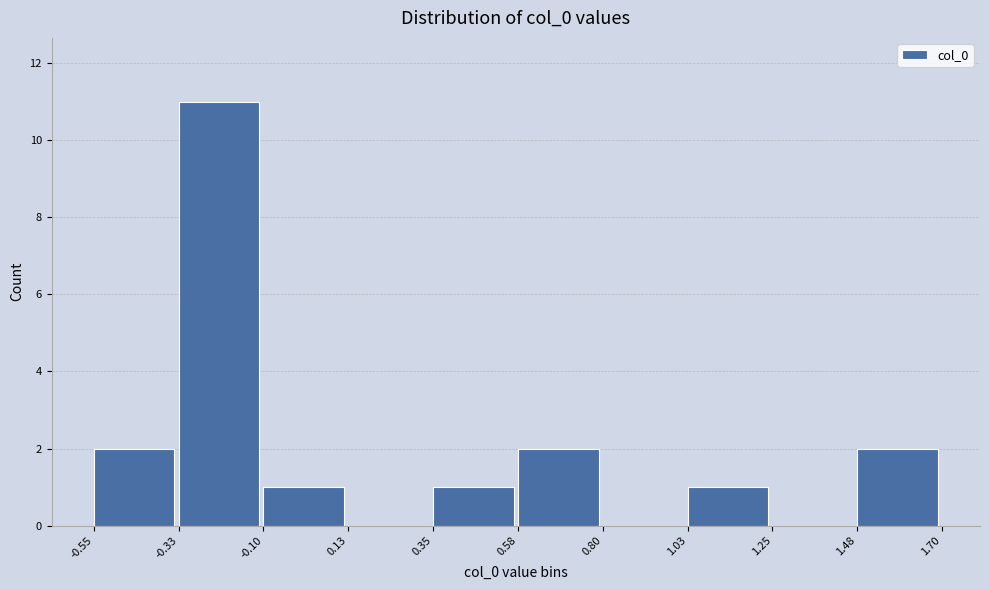

Reading left to right, transcribe this chart: for each bar, give the range it covers on the x-axis and its height. The values are not printed on the chart, so give them approximately, as read against the axis.

-0.55 to -0.33: 2
-0.33 to -0.10: 11
-0.10 to 0.13: 1
0.13 to 0.35: 0
0.35 to 0.58: 1
0.58 to 0.80: 2
0.80 to 1.03: 0
1.03 to 1.25: 1
1.25 to 1.48: 0
1.48 to 1.70: 2